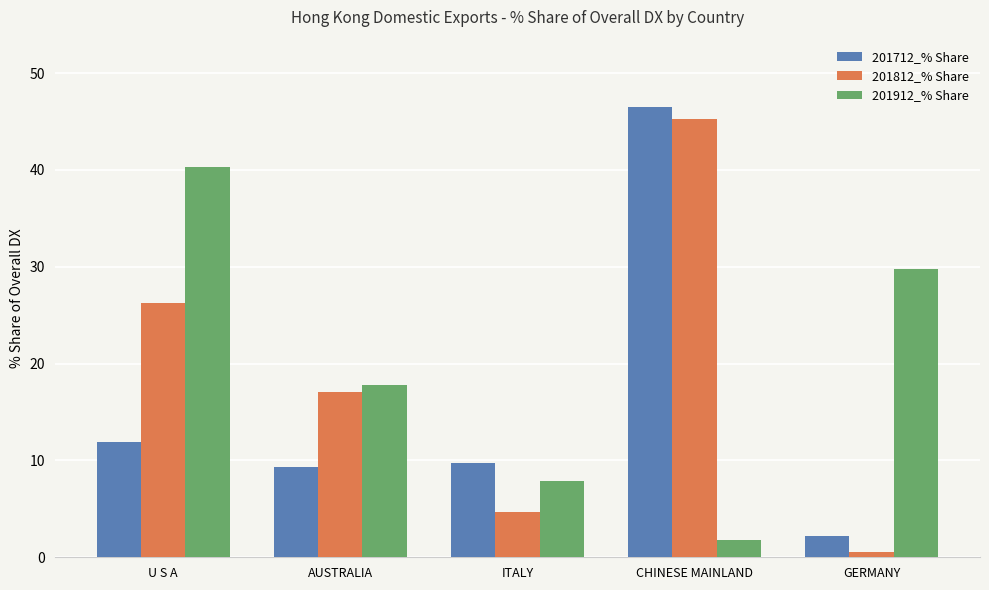

What is the greatest value displayed?

46.5